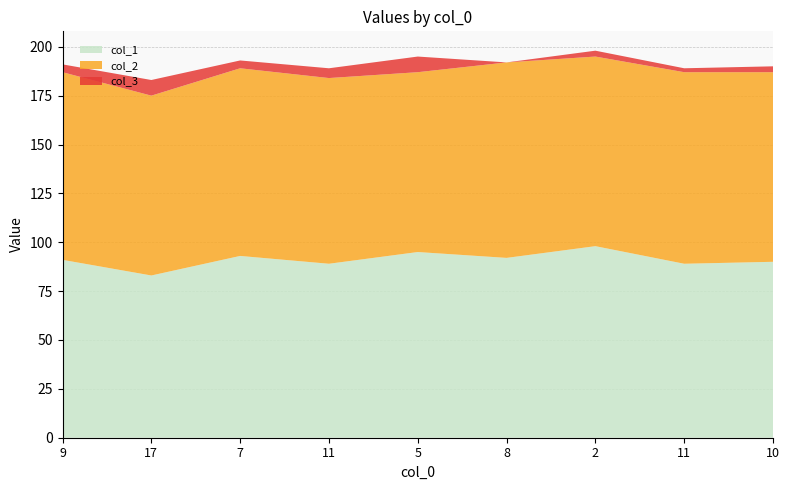

Reading right to left, list all the values displayed in this chart.

col_1: 10=90	11=89	2=98	8=92	5=95	11=89	7=93	17=83	9=91
col_2: 10=97	11=98	2=97	8=100	5=92	11=95	7=96	17=92	9=96
col_3: 10=3	11=2	2=3	8=0	5=8	11=5	7=4	17=8	9=4